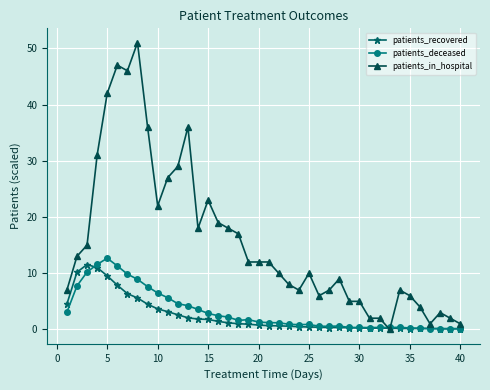

True or false: patients_in_hospital has more than 0 interior local peaks.

True